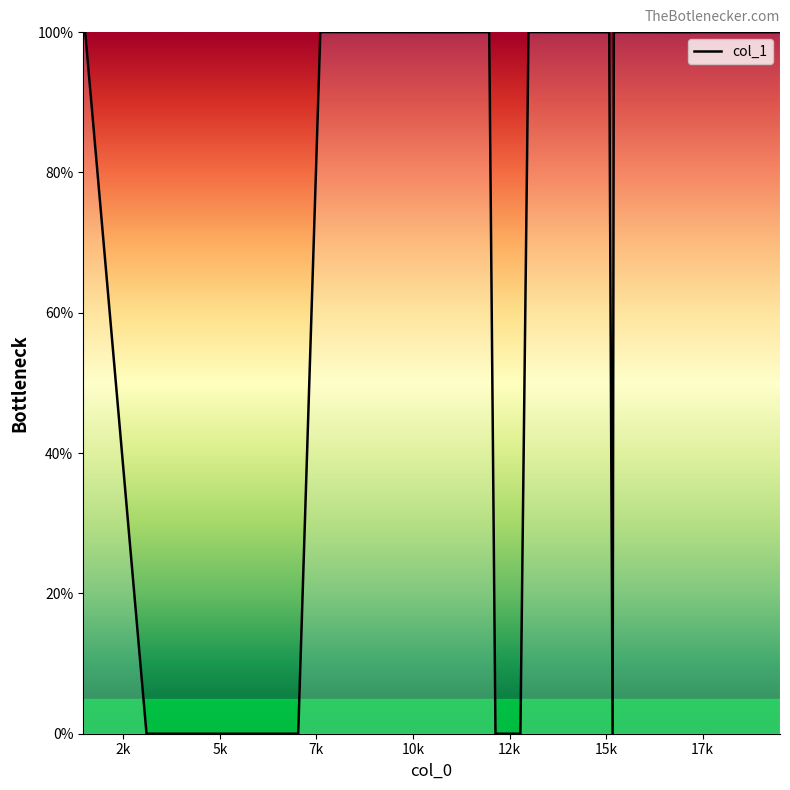

What is the difference between the maximum and minimum values?

100.0